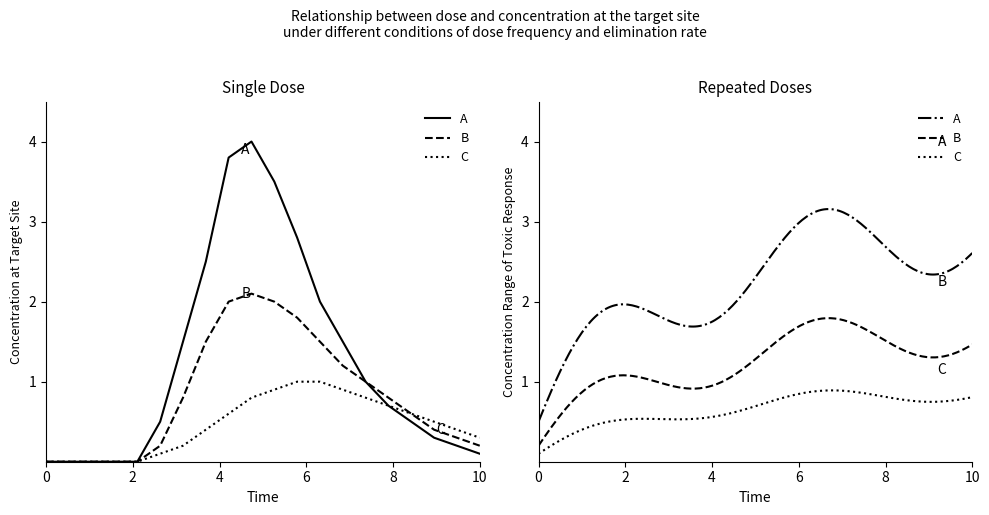

Is this an area chart (filled region under the line)?

No